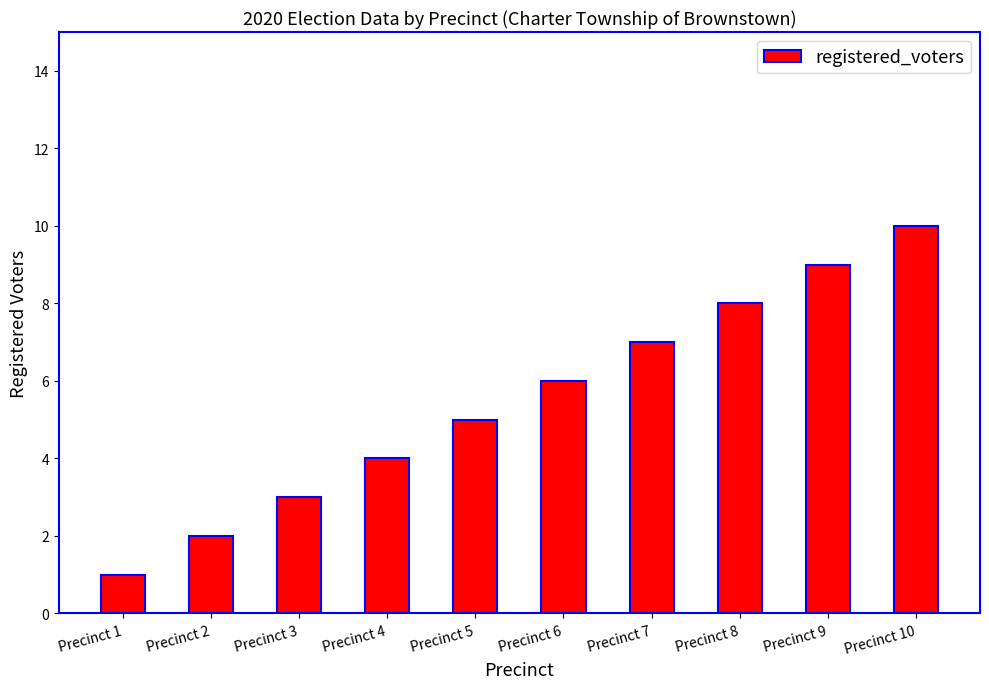

Which has a higher value, Precinct 3 or Precinct 8?

Precinct 8